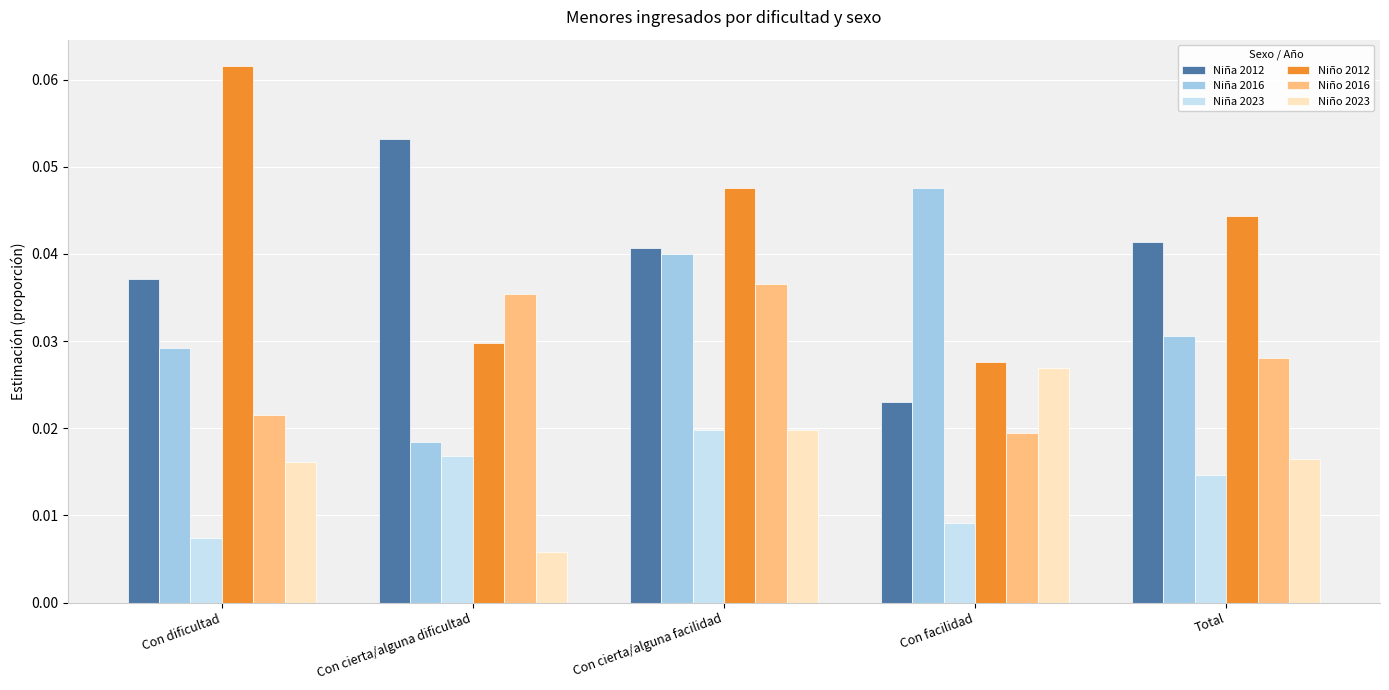

What are all the series names shown in the legend?

Niña 2012, Niña 2016, Niña 2023, Niño 2012, Niño 2016, Niño 2023